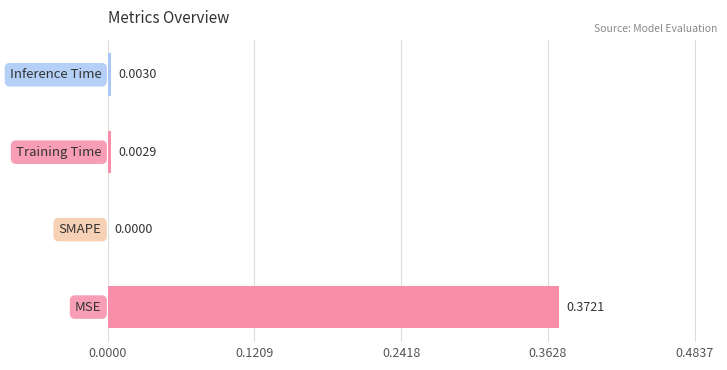

How many values are above zero?

3